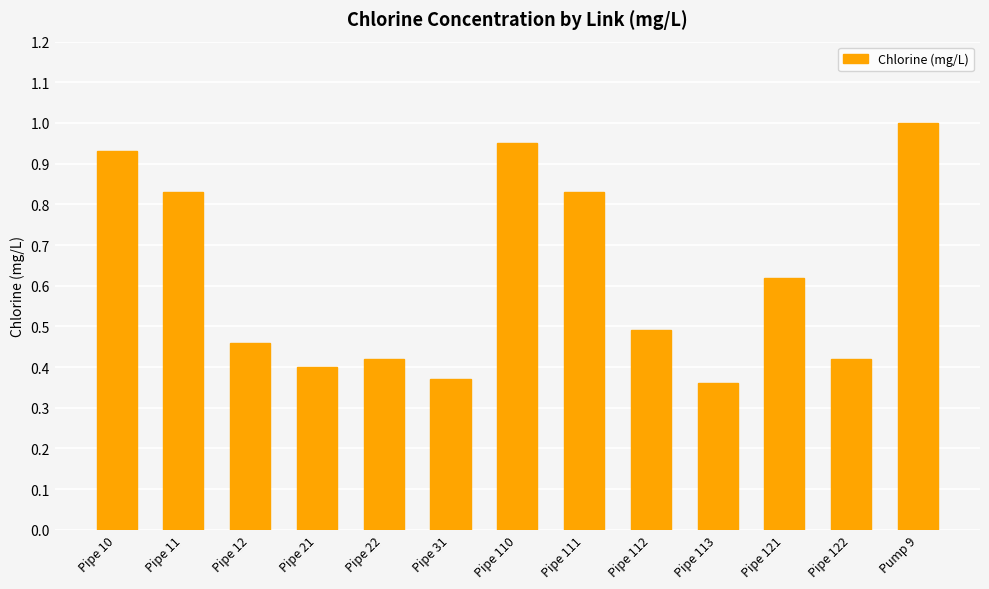

What is the sum of all values?

8.1